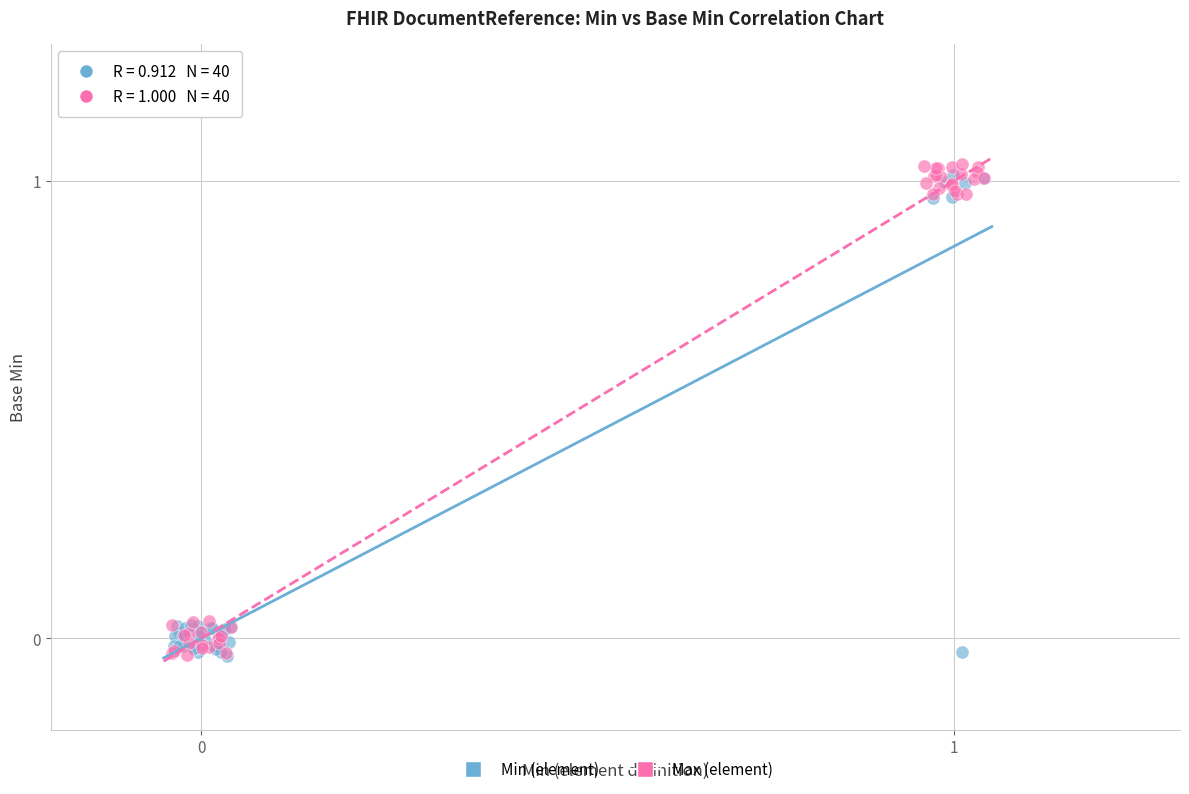

What are all the series names shown in the legend?

Min (element), Max (element)